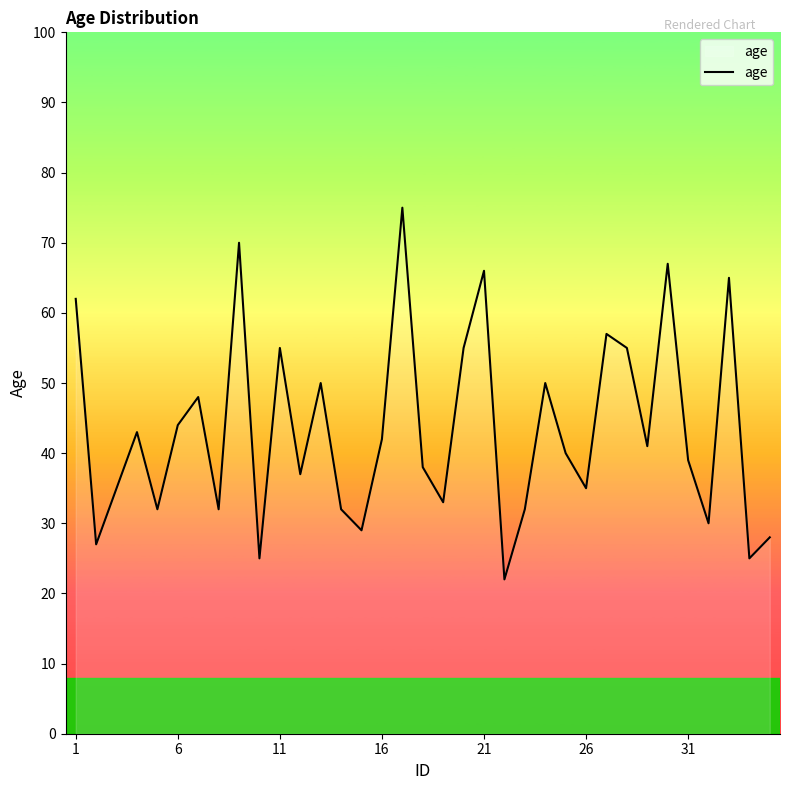

What is the smallest value displayed?

22